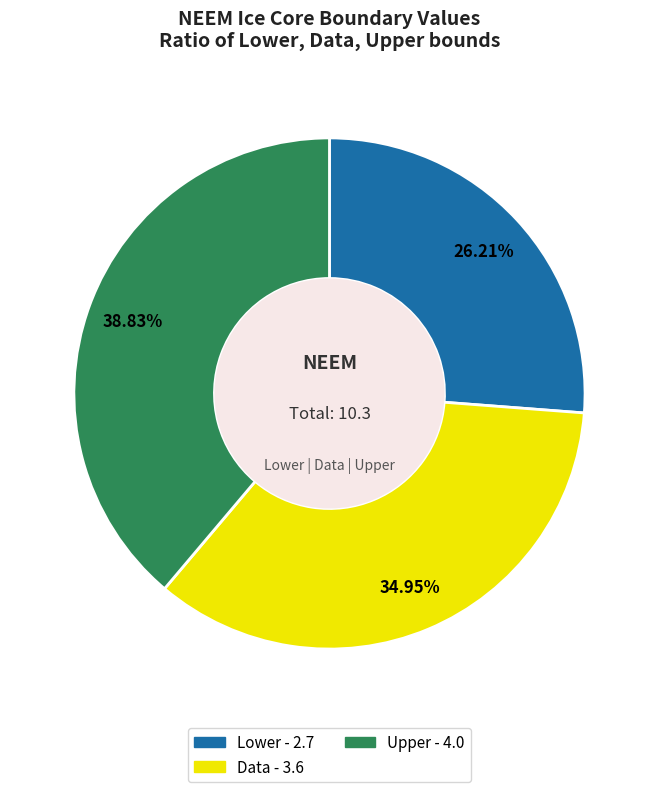

Approximately how many times larger is the value at Data compared to Lower?

1.3